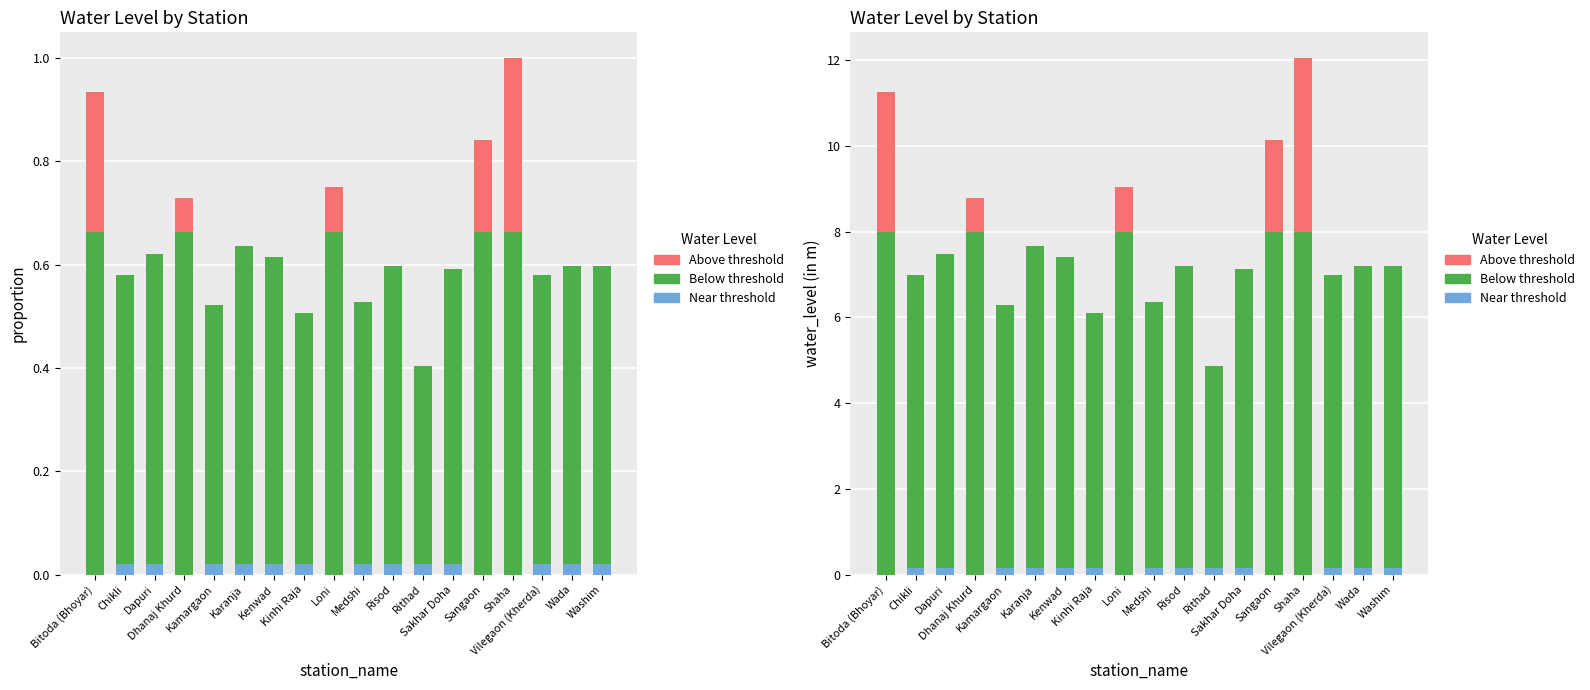

What is the value of the Below threshold bar at the 3rd from the left?

7.5